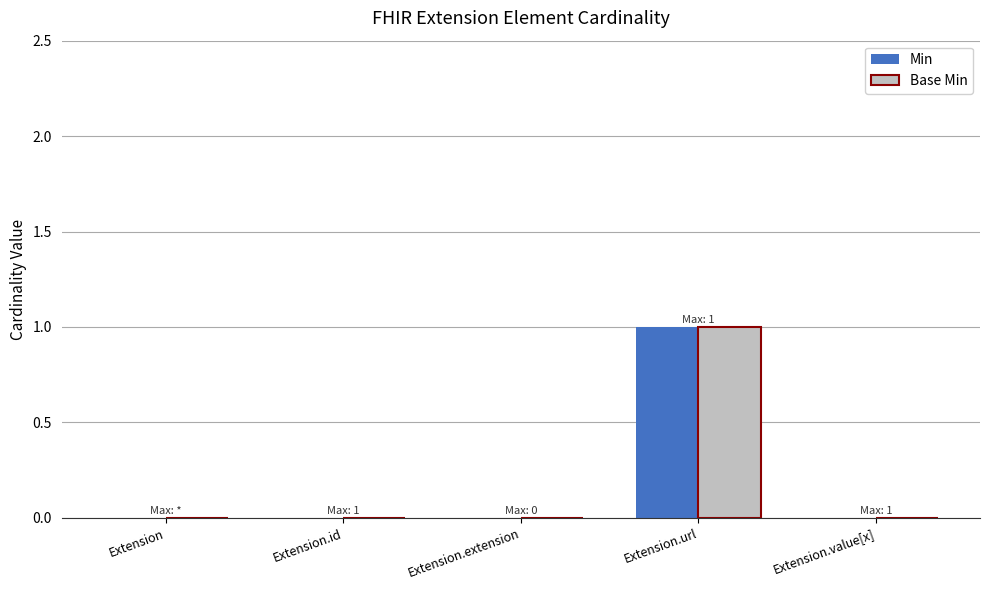

Is the value of Base Min at Extension.url greater than the value of Min at Extension.id?

Yes